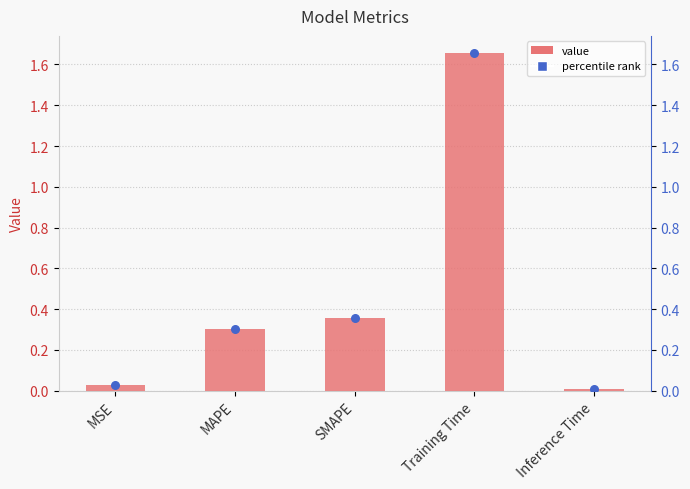

Which has a higher value, SMAPE or MAPE?

SMAPE